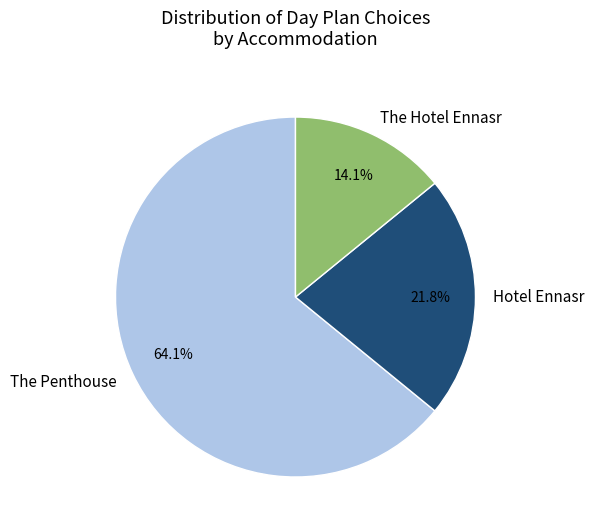

What percentage is the The Hotel Ennasr slice, to the nearest percent?

14%